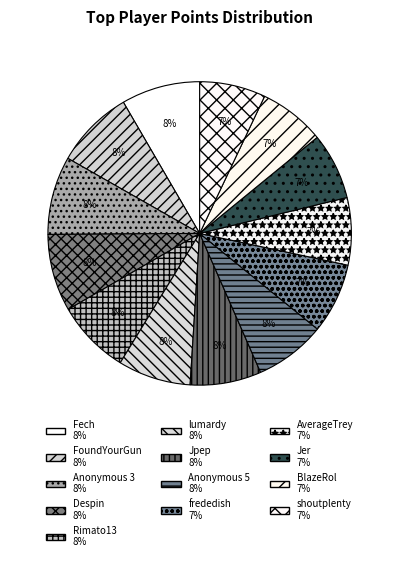

Is there a majority slice in this chart?

No